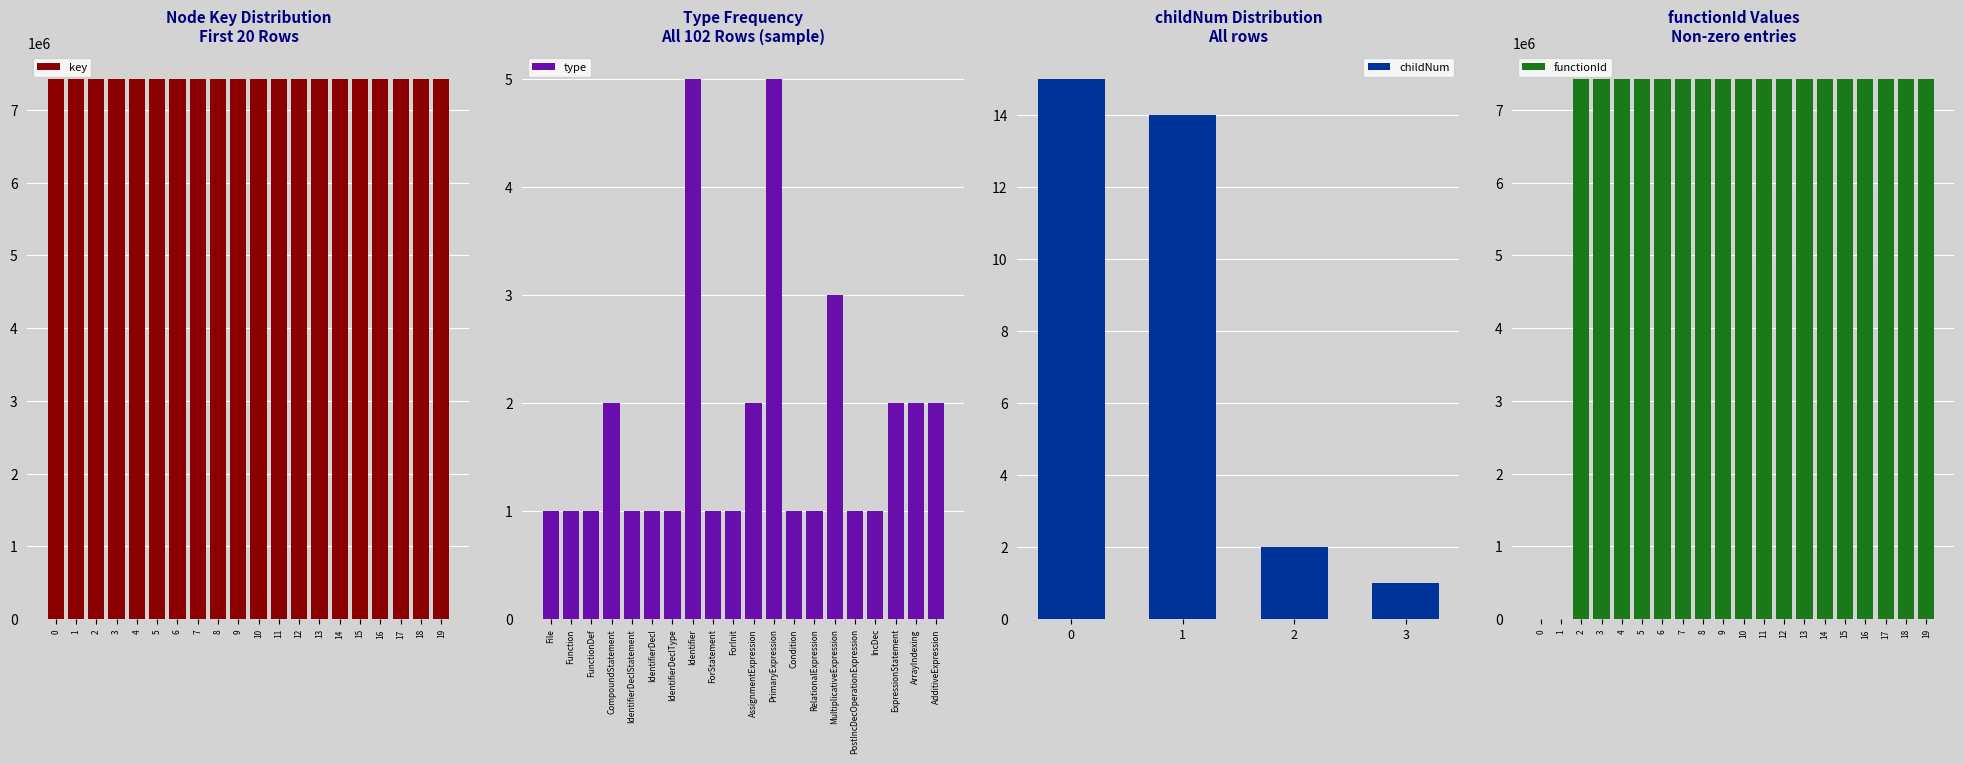

What value does the functionId series have at 10, to the nearest 100?

7421100